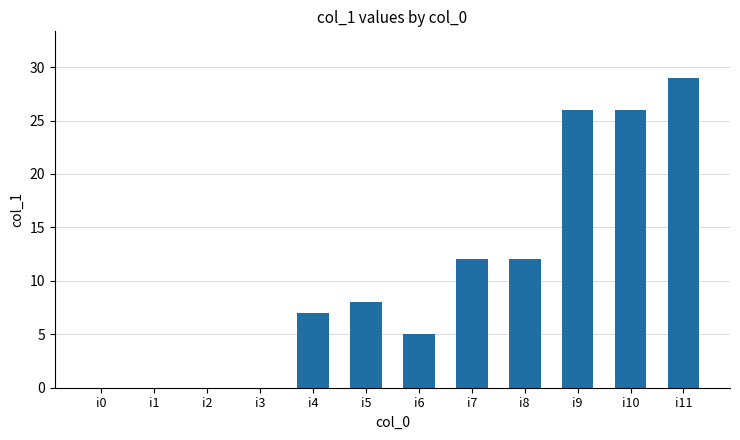

How many values are between 0 and 26?

11